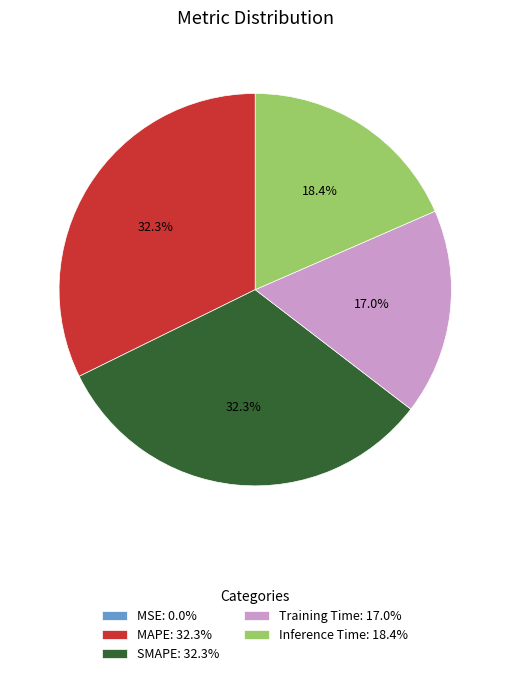

To the nearest percent, what portion does Training Time represent?

17%